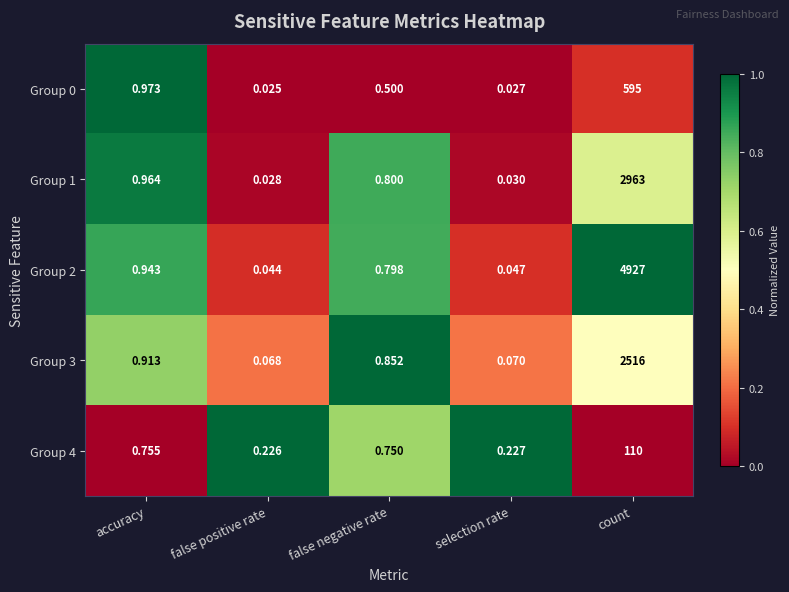

At which label does Group 2 reach its minimum?

false positive rate